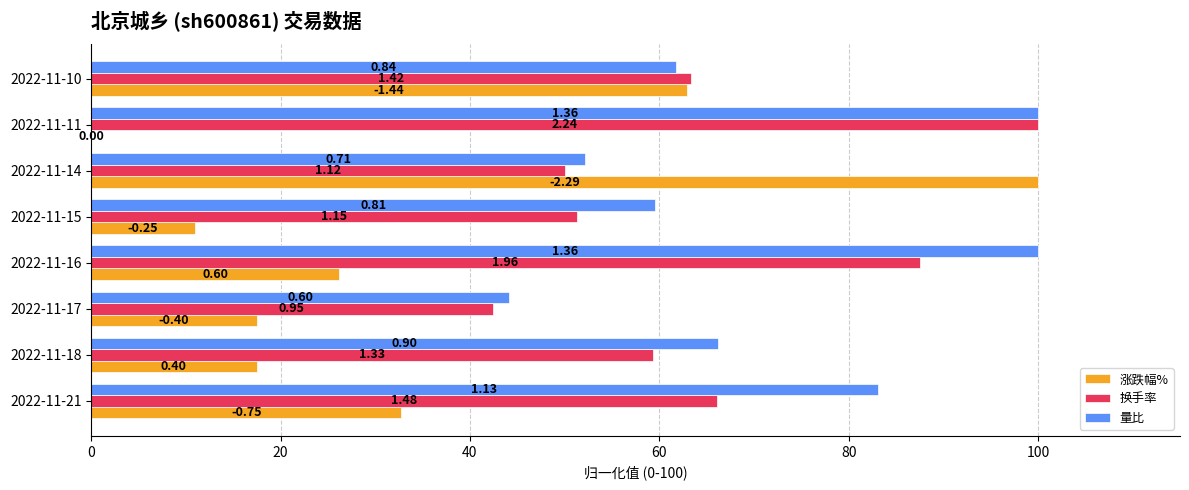

What are all the series names shown in the legend?

涨跌幅%, 换手率, 量比